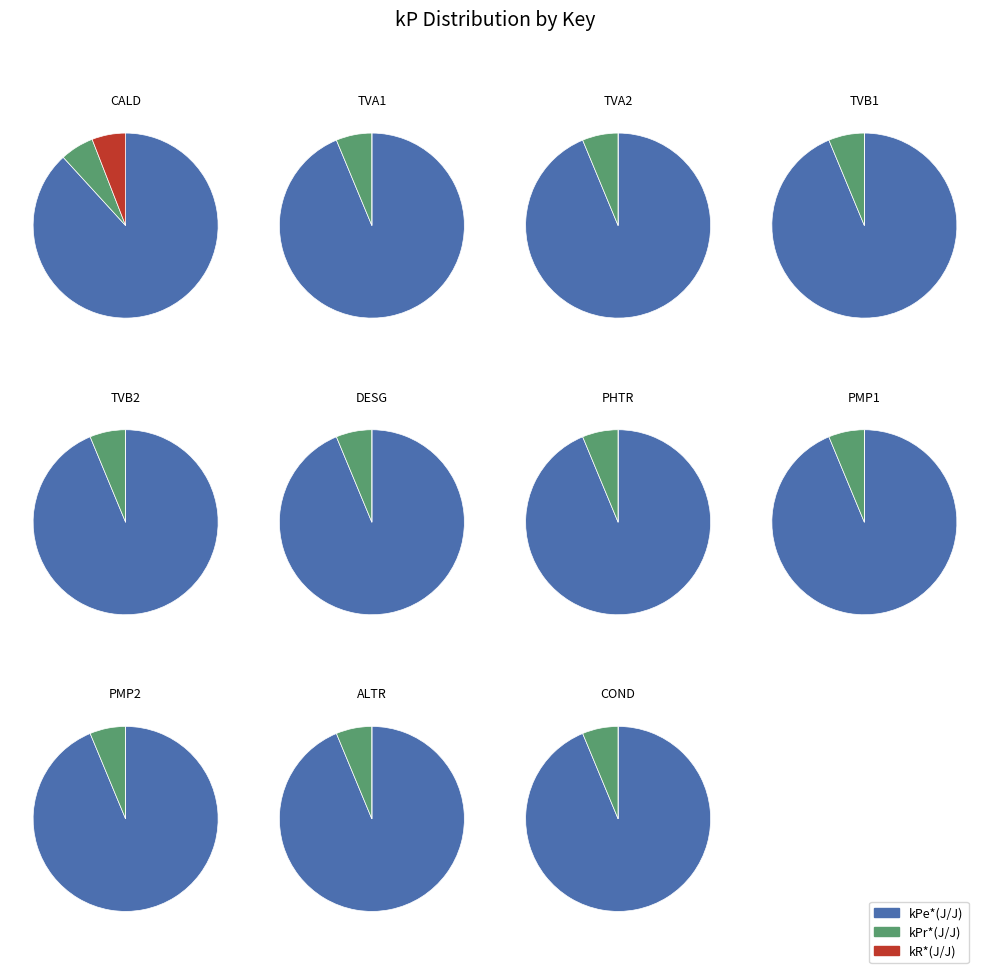

Which category has the biggest portion of the pie?

DESG